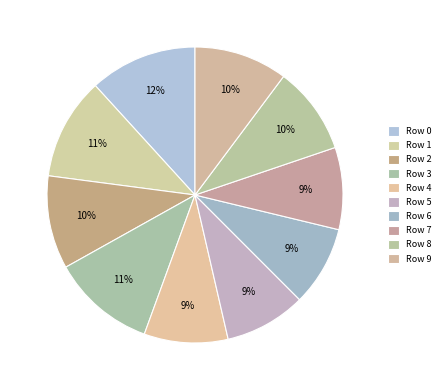

How many segments does this pie chart have?

10